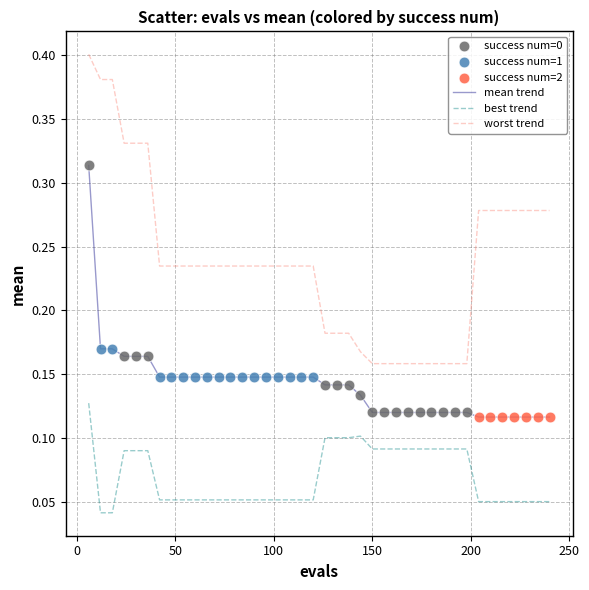

List the series in order of their peak value, lowest first.

best trend, mean trend, worst trend